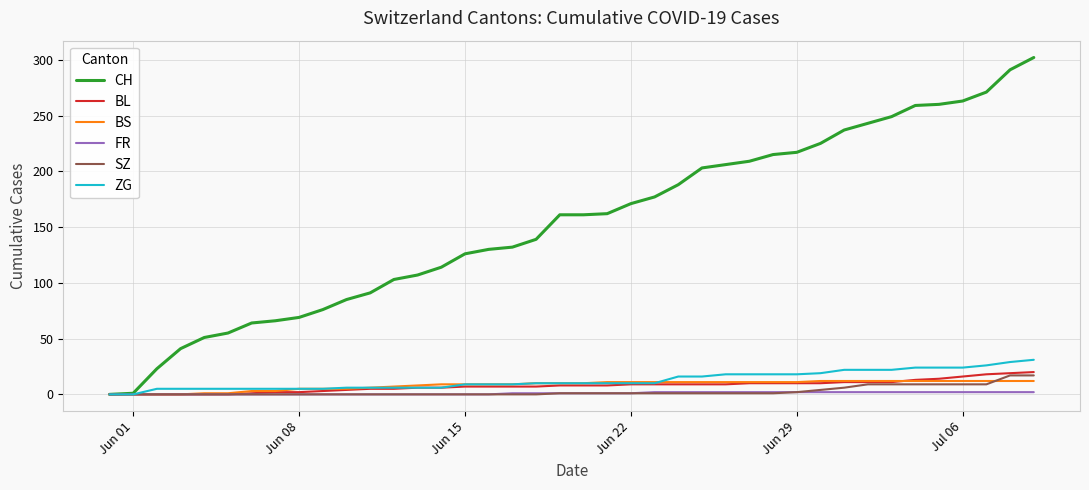

Which series has the largest total across all categories?

CH